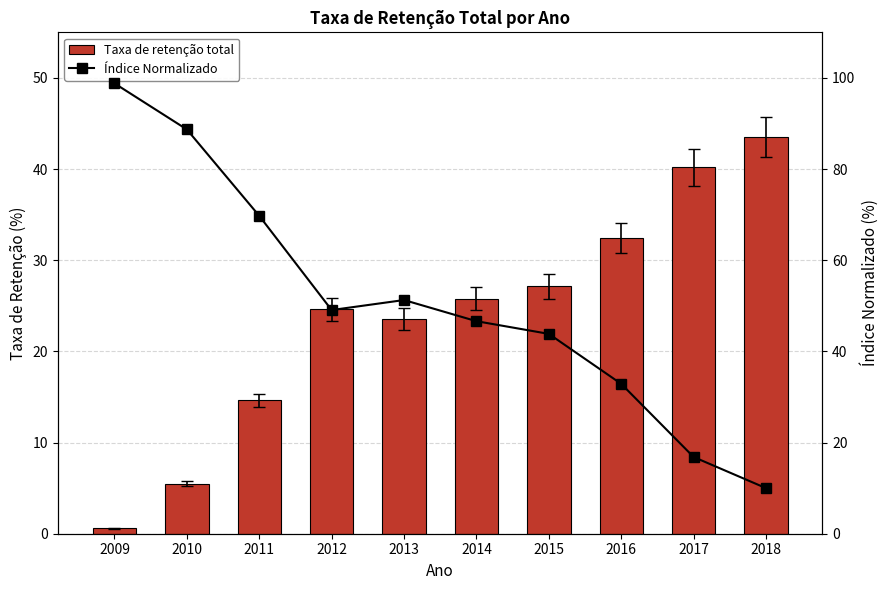

What is the sum of all Índice Normalizado values?

507.8